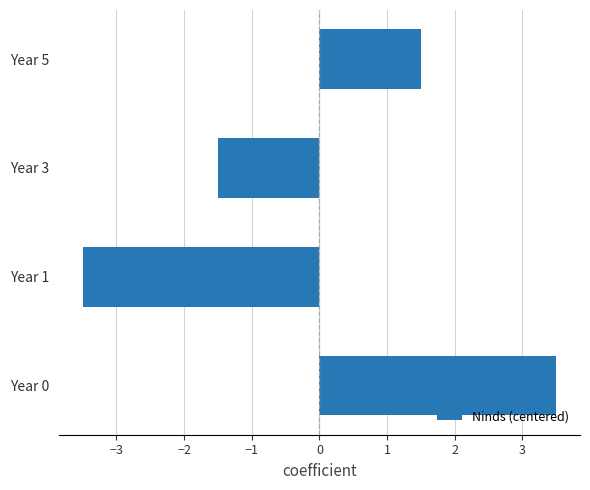

Count the number of data series in this chart.

1